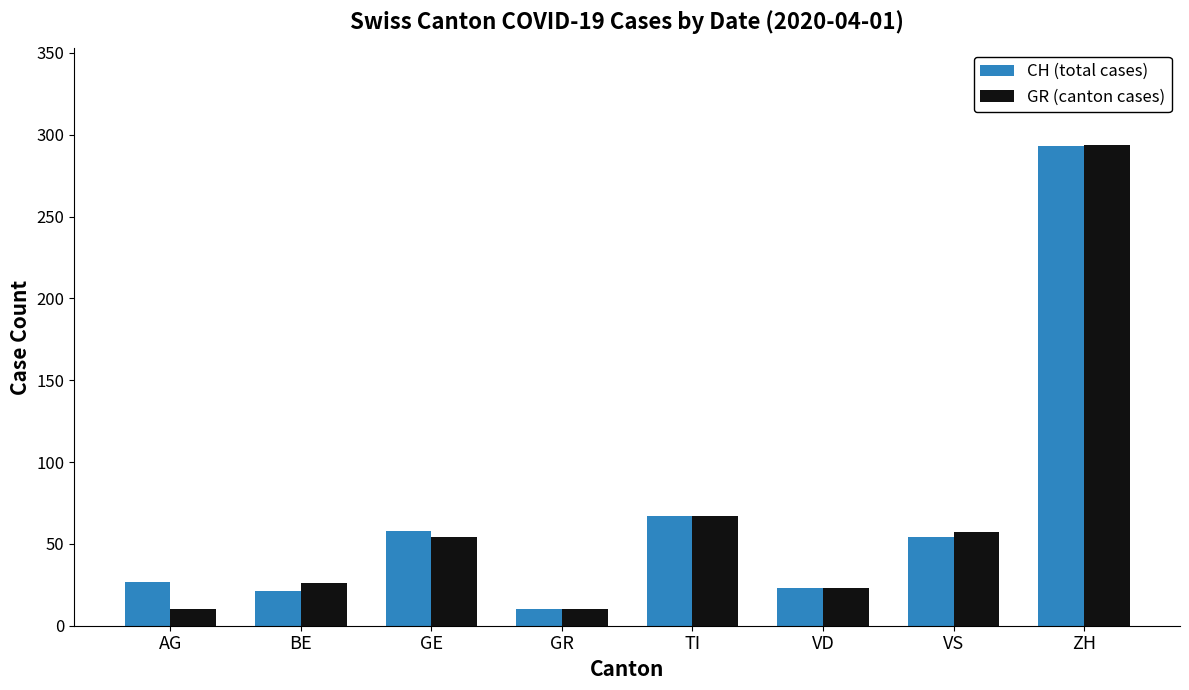

What is the label of the 8th bar from the right?

AG